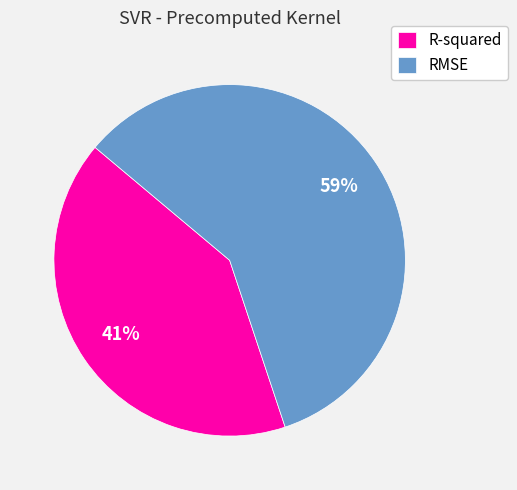

Count the number of slices in the pie.

2